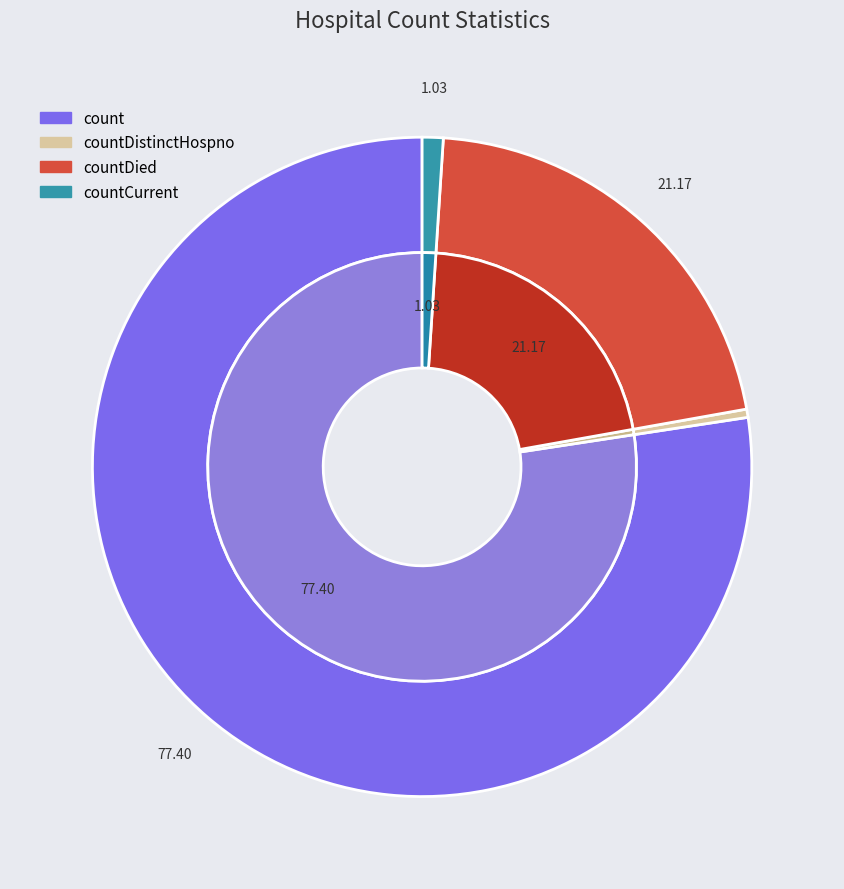

Combined, what portion of the pie is countDied and countCurrent?

22.2%